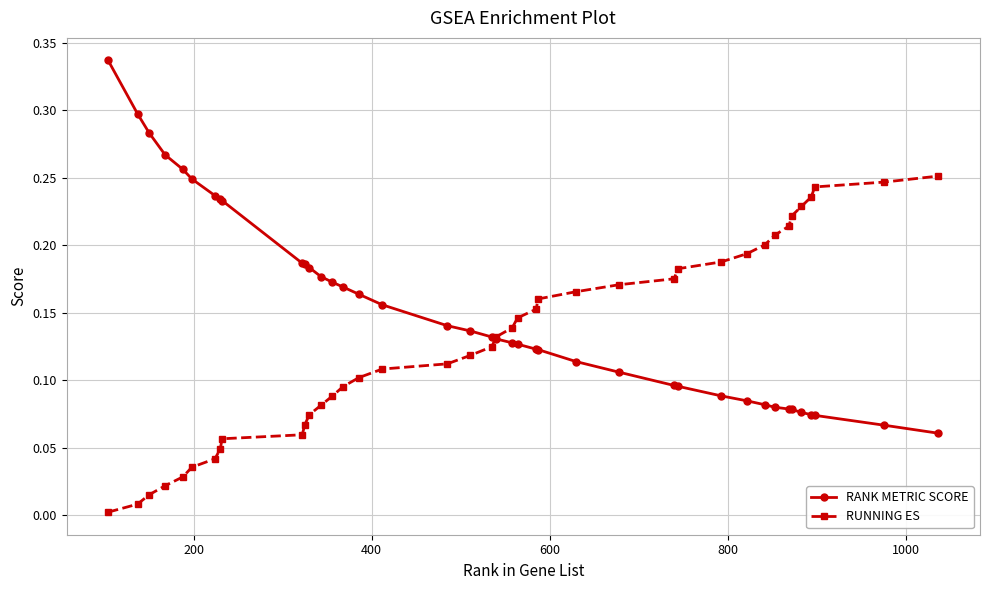

True or false: RUNNING ES has more than 1 points higher than both neighbors.

False